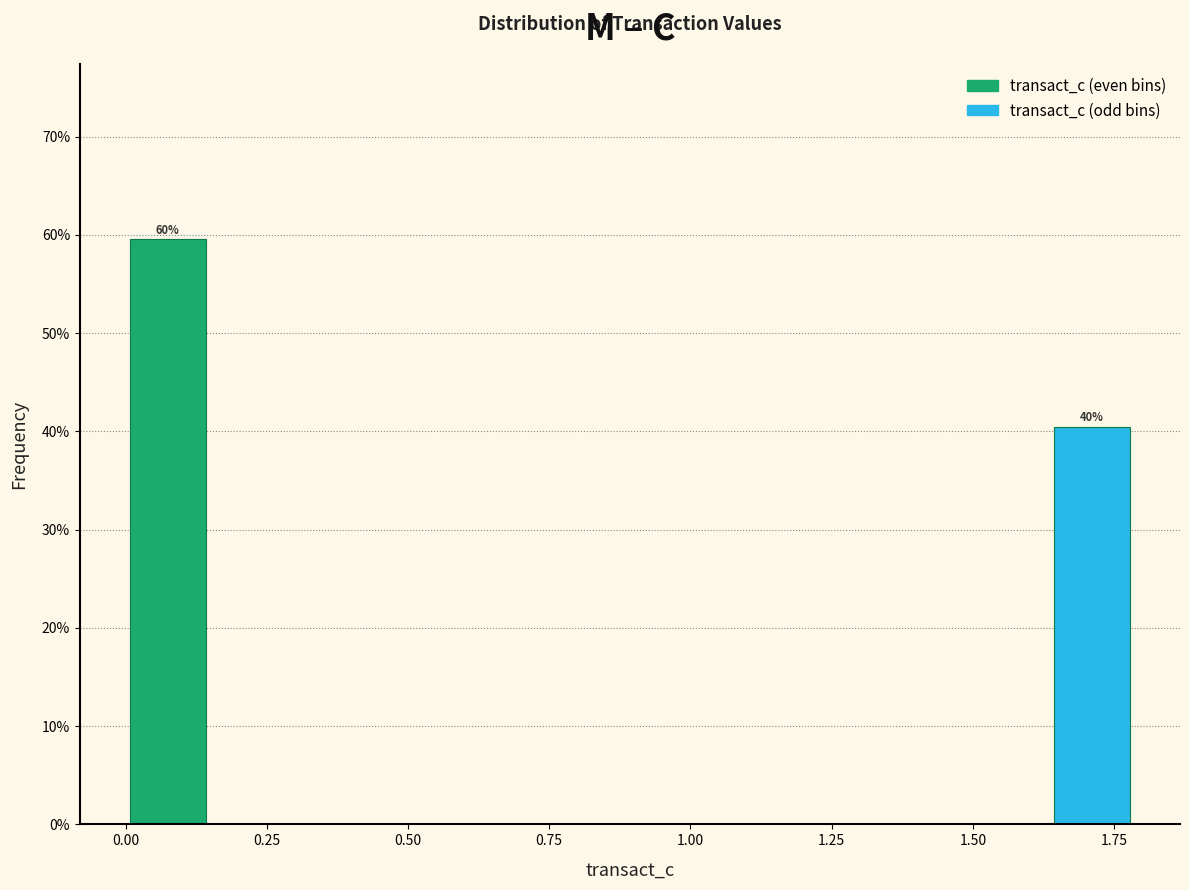

Around what value on the x-axis is the tallest bar? Give the approximate position of its centre, as read against the axis.

0.05